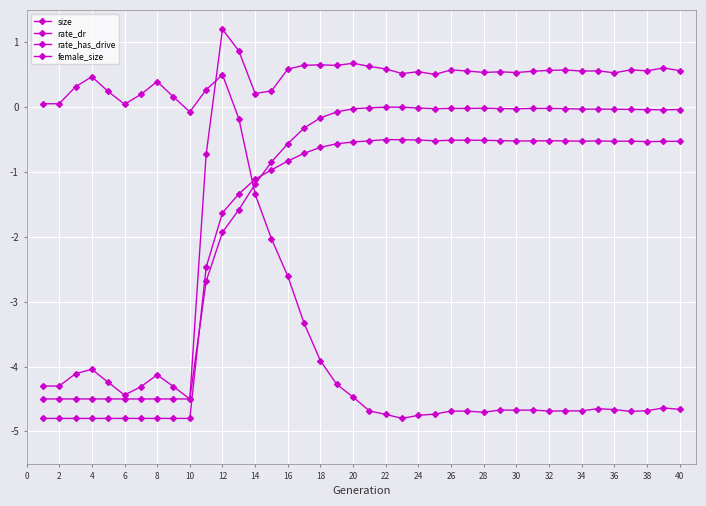

Does the chart have visible grid lines?

Yes